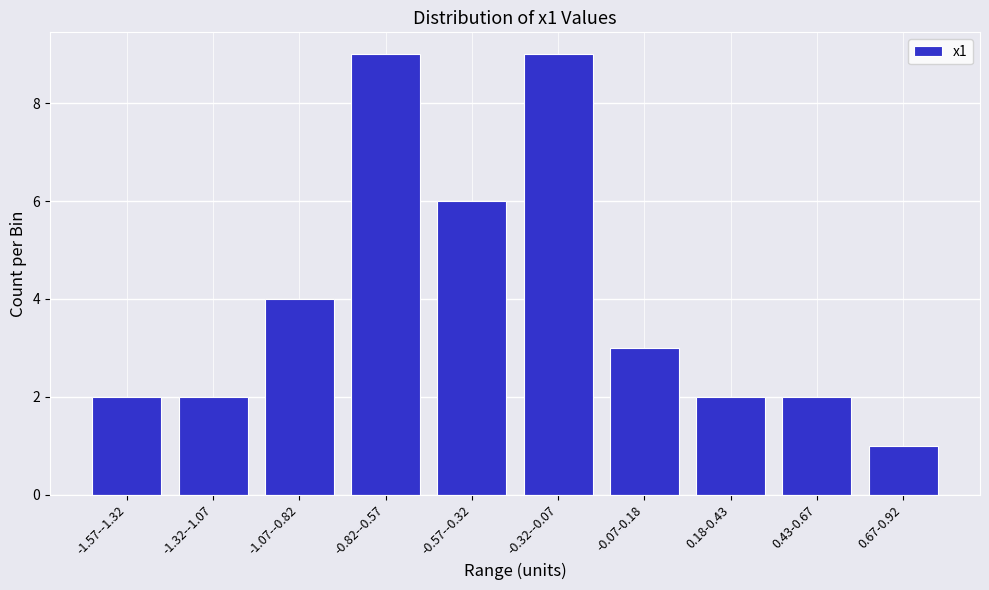

Reading left to right, transcribe all the data shown in this chart.

-1.57--1.32=2	-1.32--1.07=2	-1.07--0.82=4	-0.82--0.57=9	-0.57--0.32=6	-0.32--0.07=9	-0.07-0.18=3	0.18-0.43=2	0.43-0.67=2	0.67-0.92=1